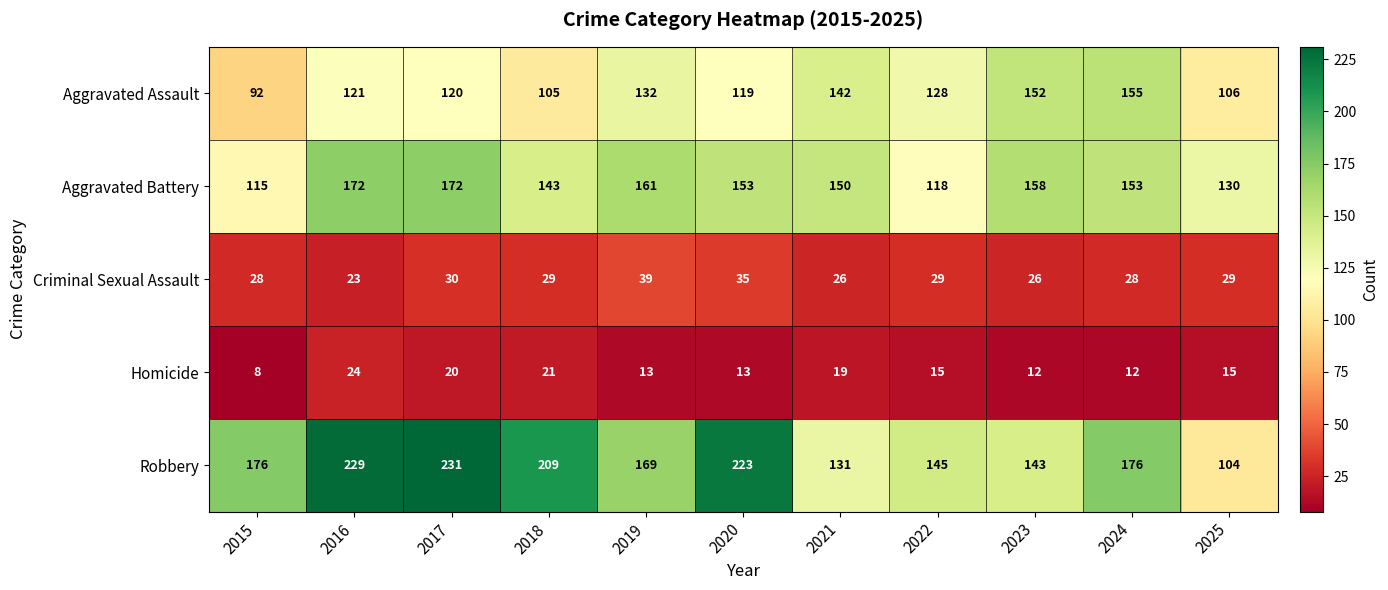

Which series has the largest total across all categories?

Robbery